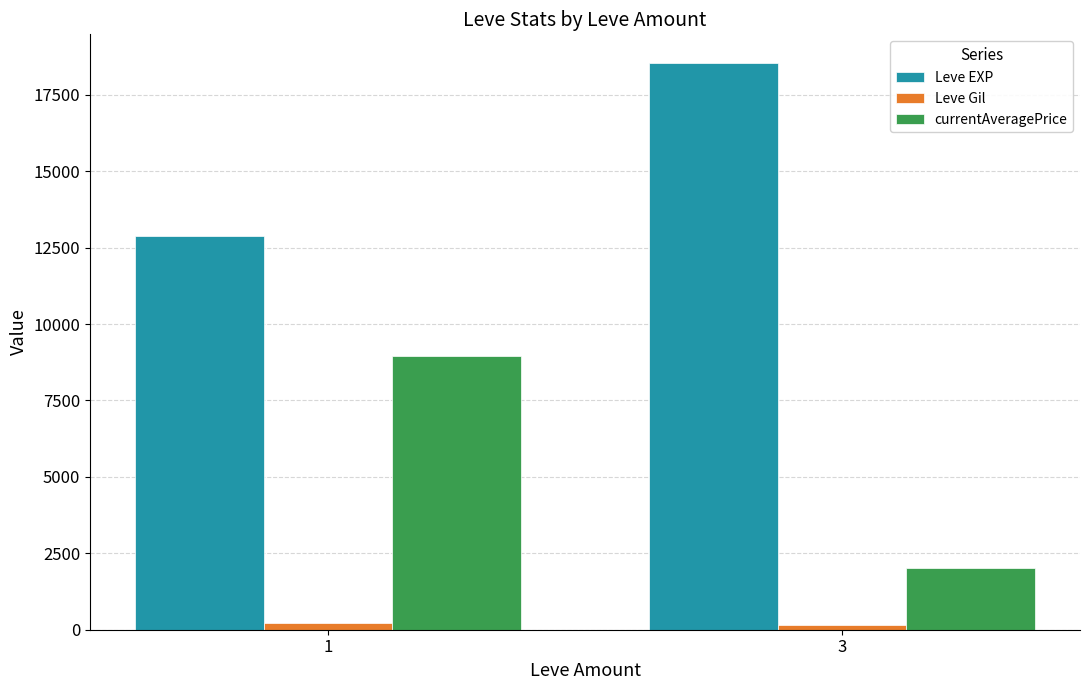

The value of Leve EXP at 1 is 12886.8. True or false?

True